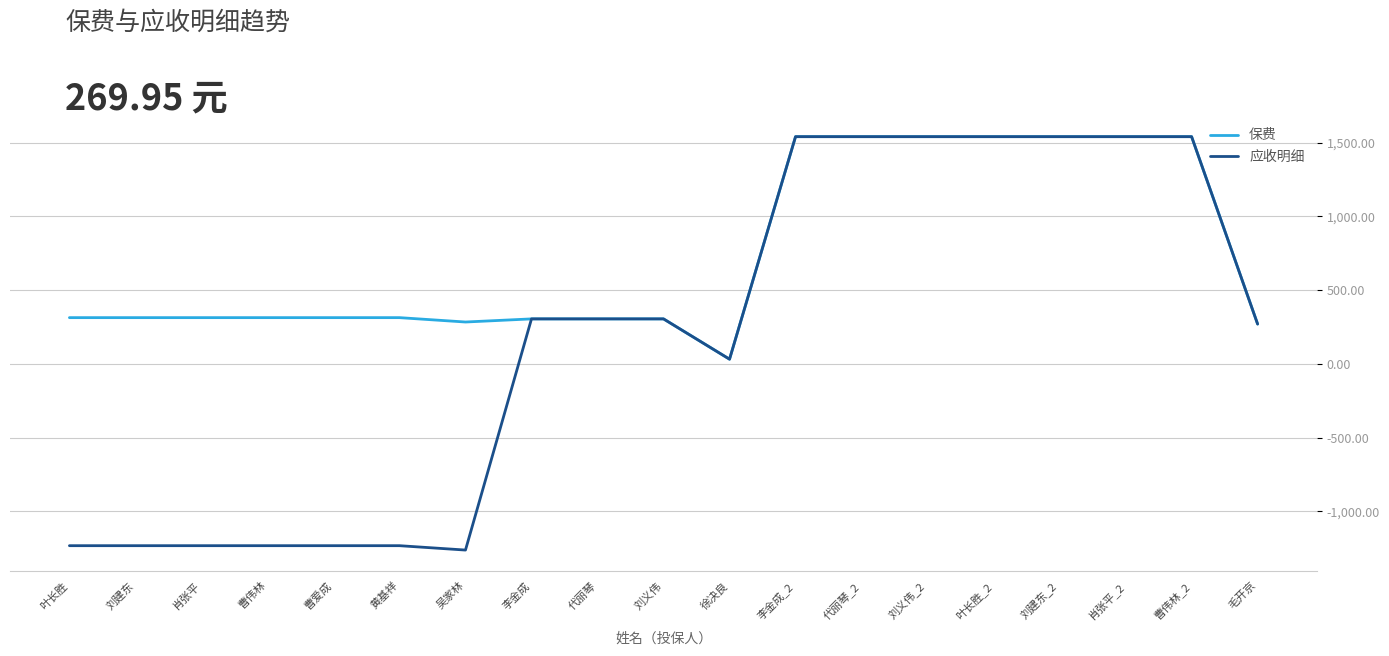

How many categories are shown in the chart?

19